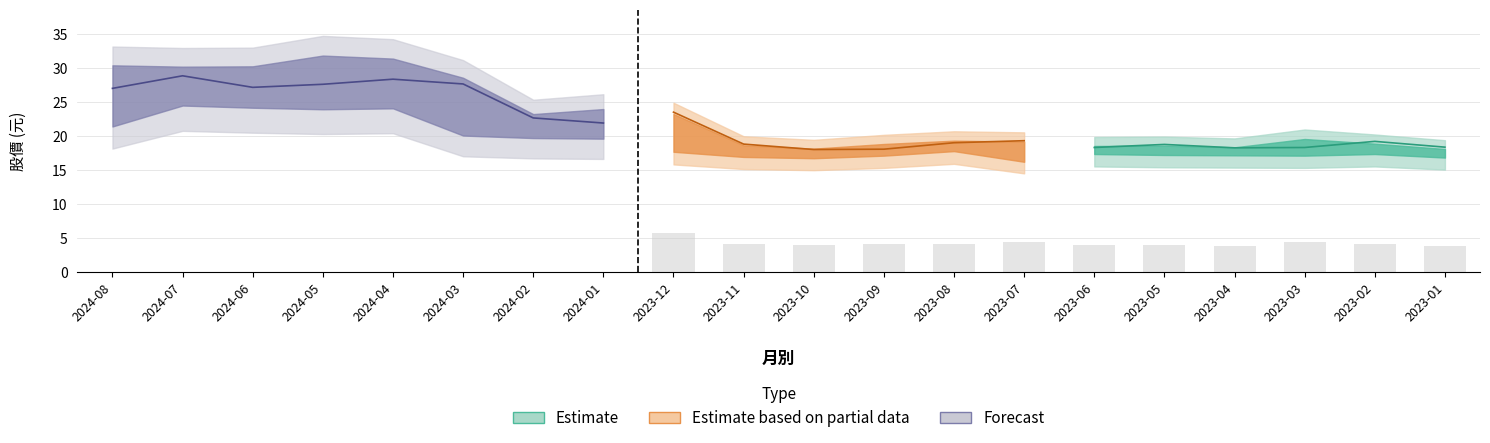

Is the value of 單月營收(億) at 2023-04 greater than the value of 最高 at 2024-05?

No